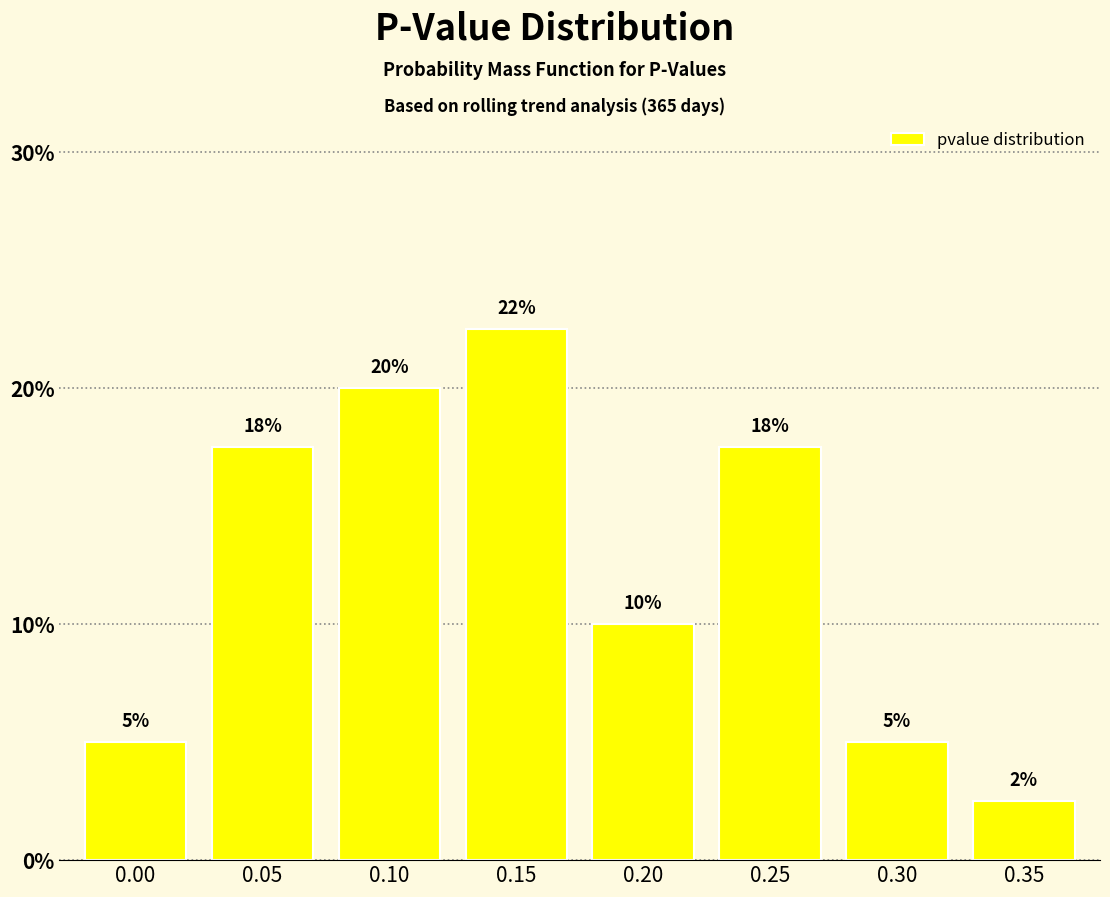

Which has a higher value, 0.05 or 0.00?

0.05